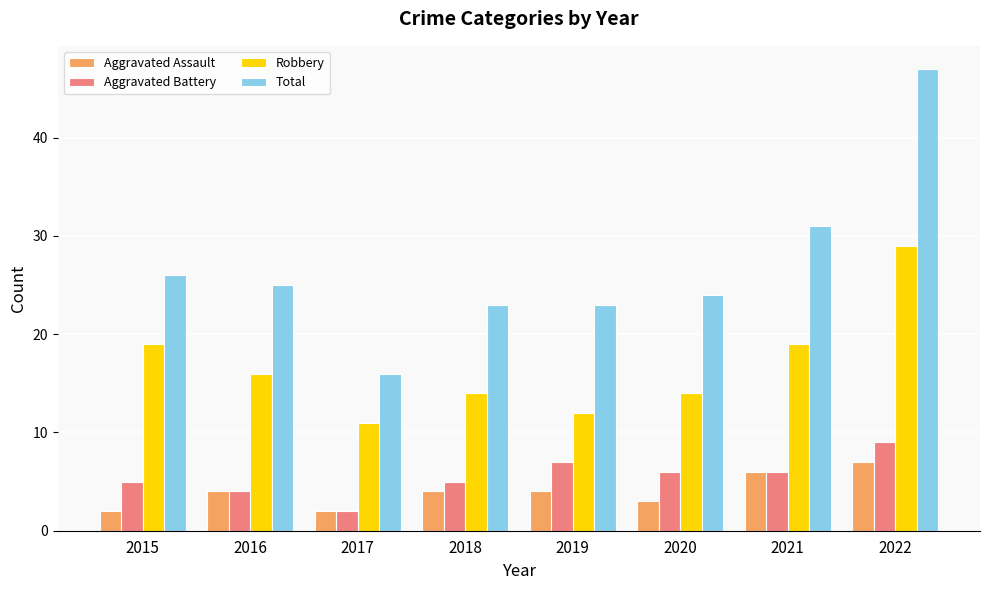

At which label does Aggravated Battery reach its minimum?

2017